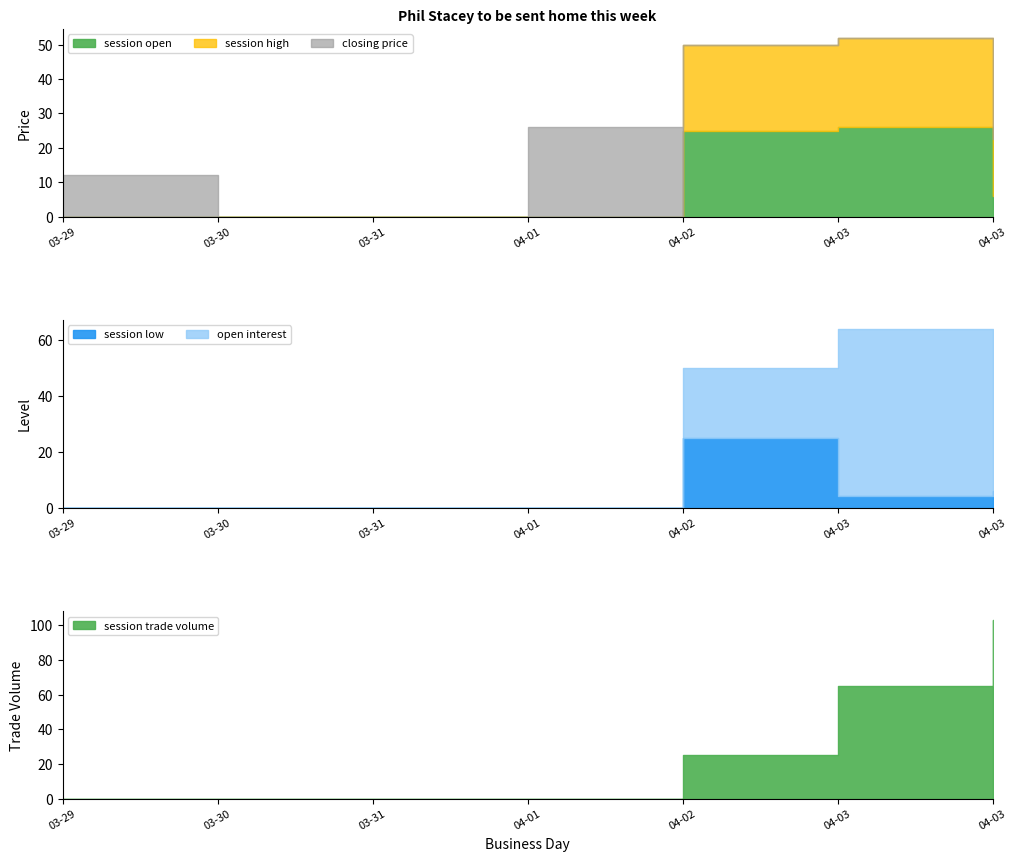

Reading left to right, transcribe all the data shown in this chart.

session open: 2007-03-29=0.0	2007-03-30=0.0	2007-03-31=0.0	2007-04-01=0.0	2007-04-02=25.0	2007-04-03=26.0	2007-04-03=6.0
session high: 2007-03-29=0.0	2007-03-30=0.0	2007-03-31=0.0	2007-04-01=0.0	2007-04-02=25.0	2007-04-03=26.0	2007-04-03=16.5
session low: 2007-03-29=0.0	2007-03-30=0.0	2007-03-31=0.0	2007-04-01=0.0	2007-04-02=25.0	2007-04-03=4.0	2007-04-03=6.0
closing price: 2007-03-29=12.0	2007-03-30=0.0	2007-03-31=0.0	2007-04-01=26.0	2007-04-02=0.0	2007-04-03=0.0	2007-04-03=0.0
open interest: 2007-03-29=0.0	2007-03-30=0.0	2007-03-31=0.0	2007-04-01=0.0	2007-04-02=25.0	2007-04-03=60.0	2007-04-03=0.0
session trade volume: 2007-03-29=0.0	2007-03-30=0.0	2007-03-31=0.0	2007-04-01=0.0	2007-04-02=25.0	2007-04-03=65.0	2007-04-03=103.0